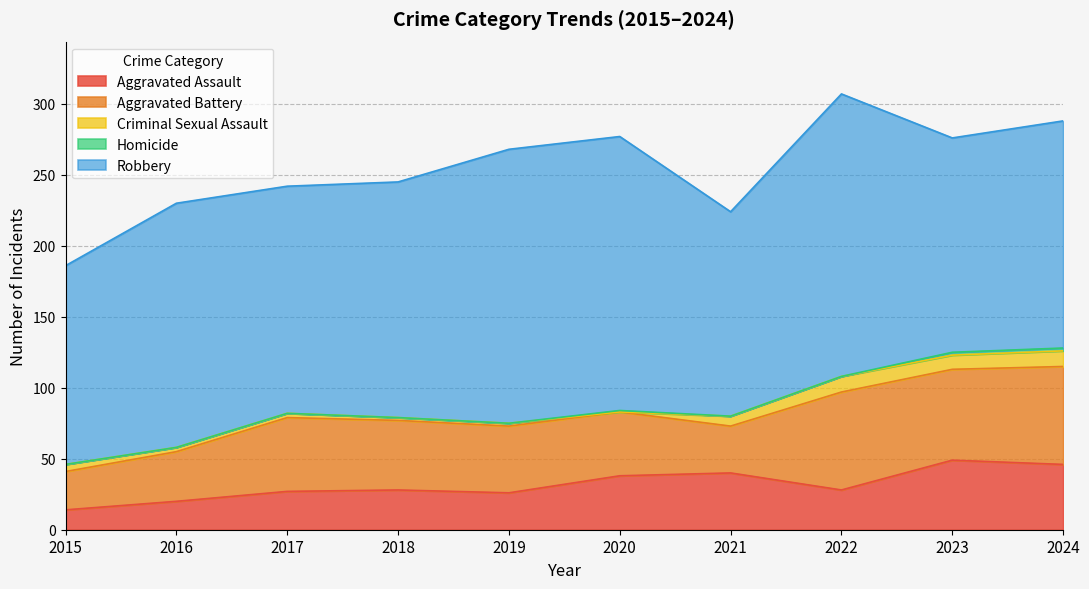

How many data points in Aggravated Assault are above 28?

4